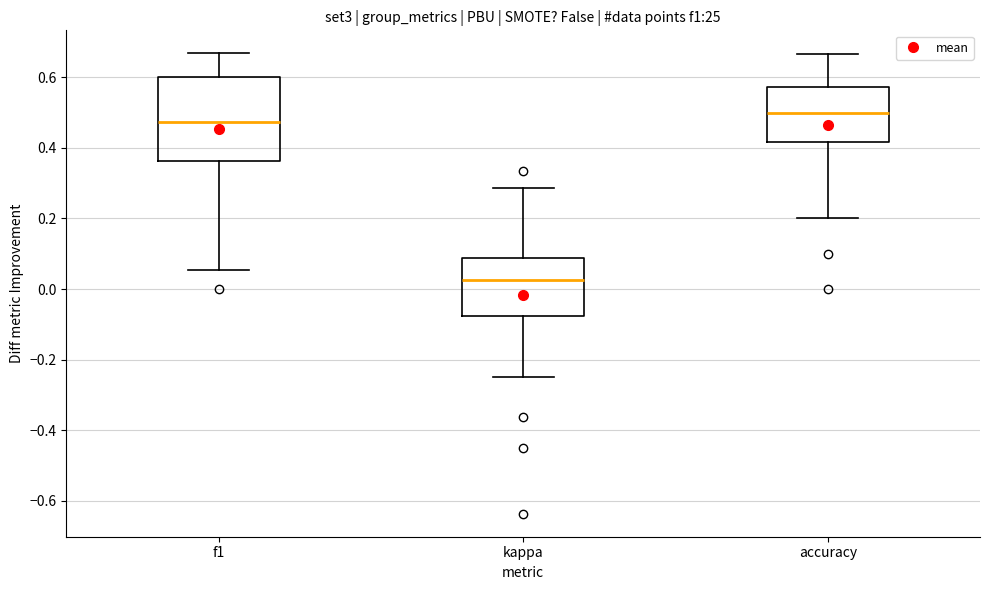

Which box has the highest median line?

accuracy